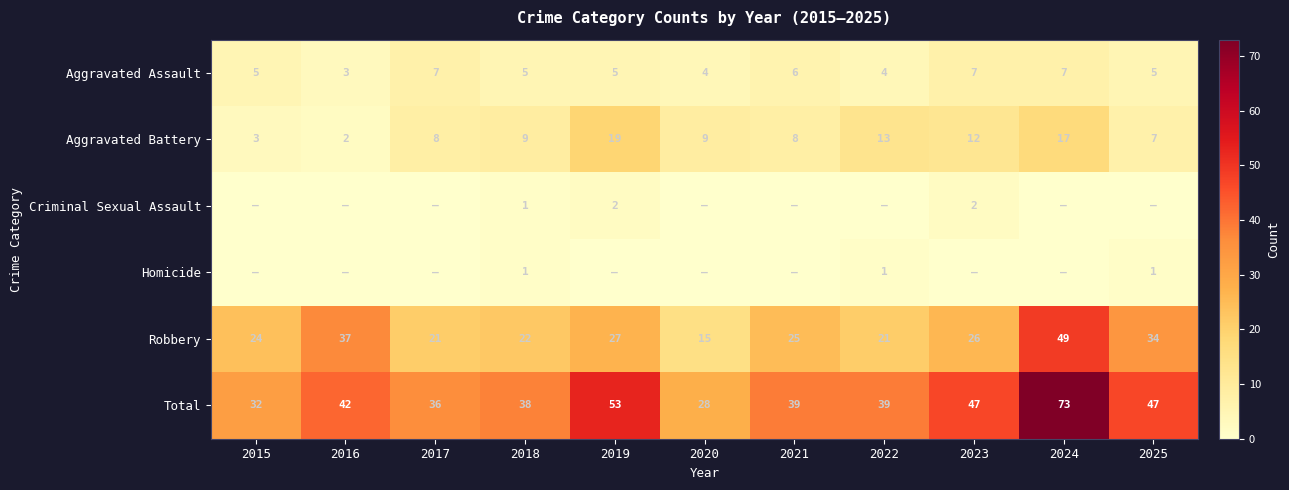

What is the highest value of the Robbery series?

49